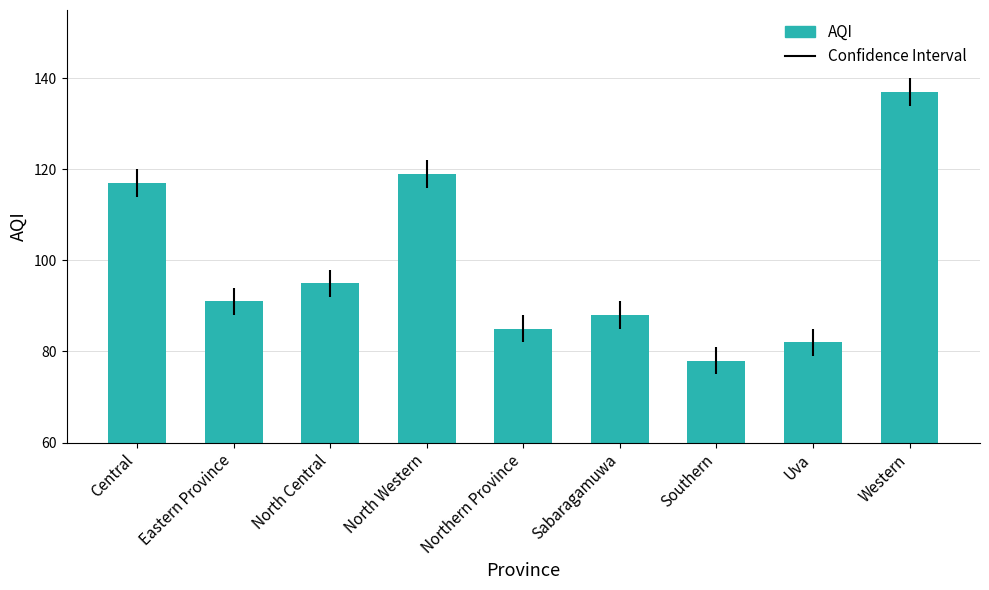

What is the average value?

99